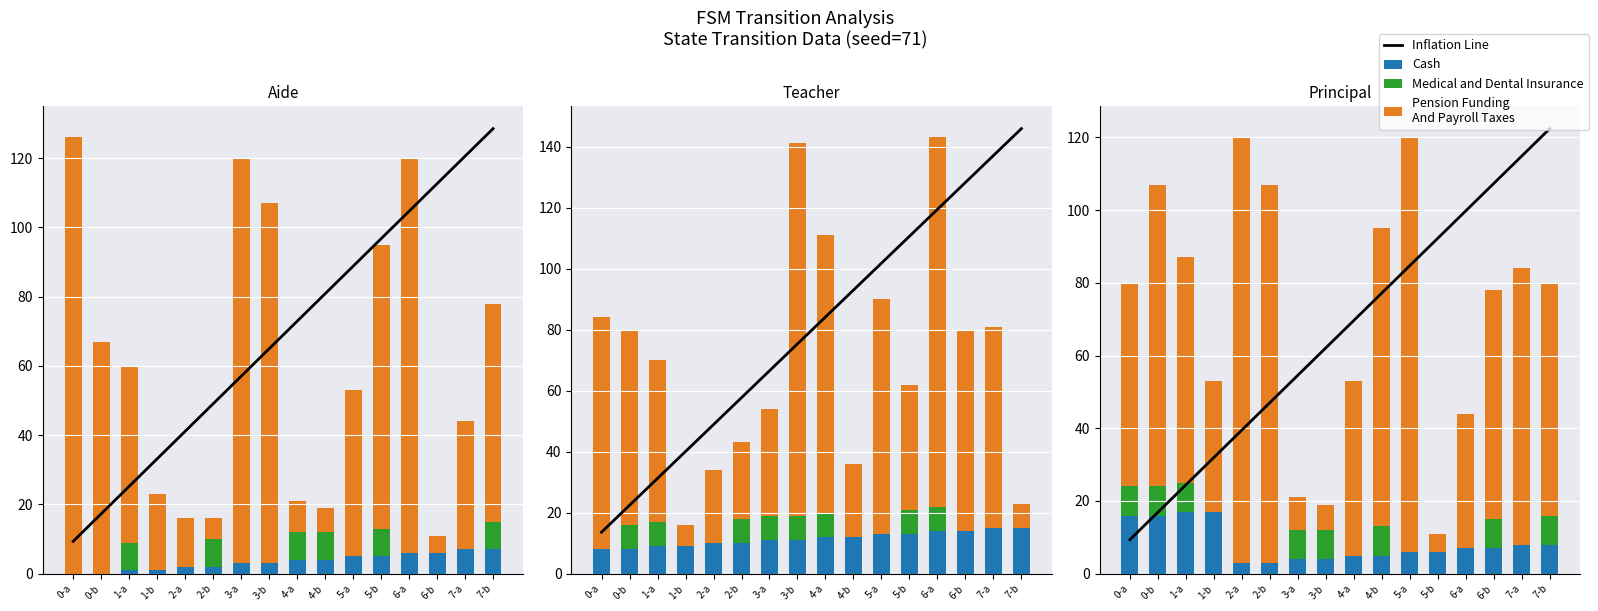

What are all the series names shown in the legend?

Inflation Line, Cash, Medical and Dental Insurance, Pension Funding
And Payroll Taxes